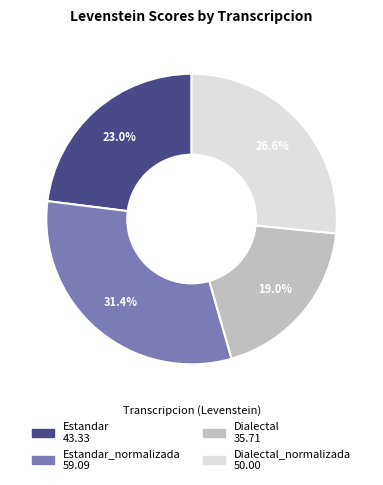

Is there any slice that represents more than half of the pie?

No